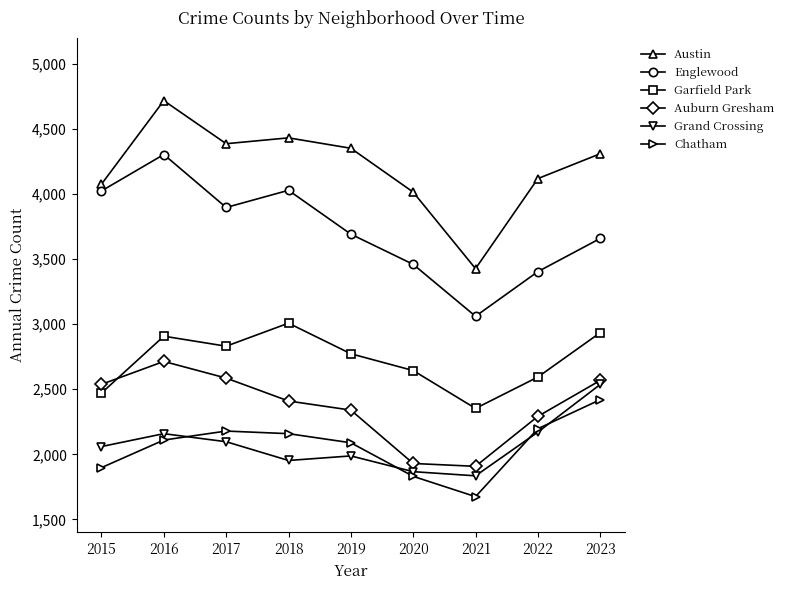

What is the sum of the Austin values at 2023 and 2015?

8386